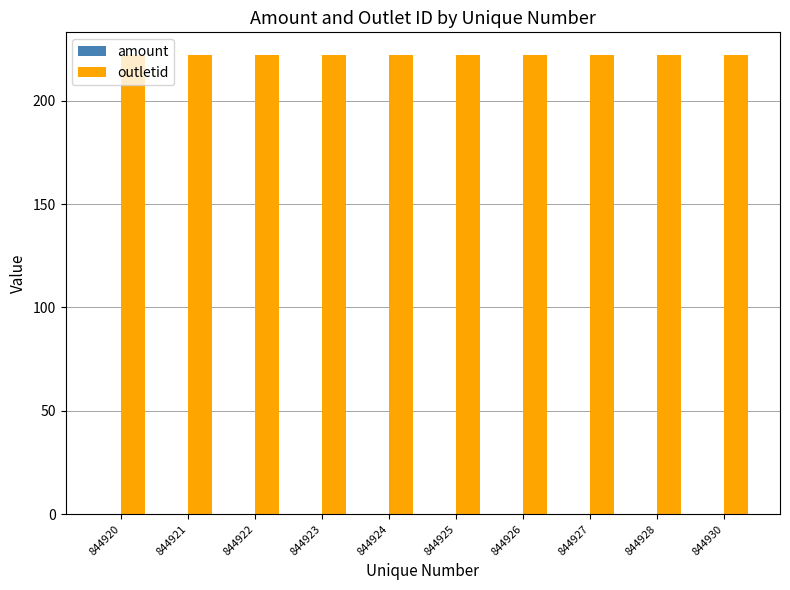

What is the minimum value for outletid?

222